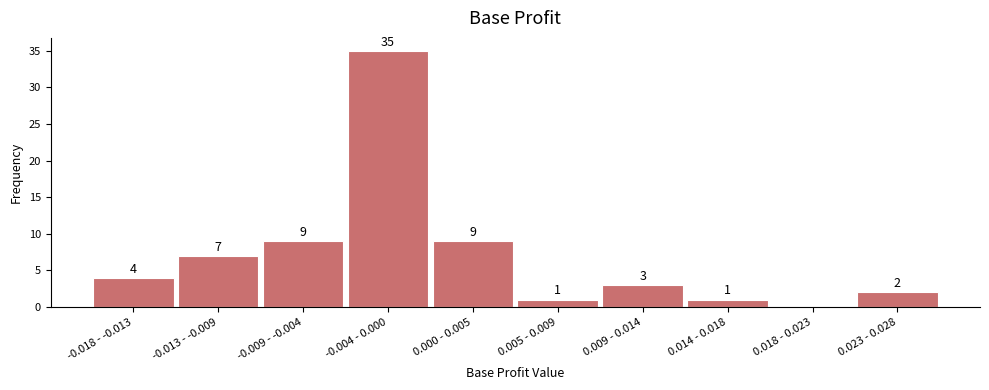

Reading left to right, transcribe all the data shown in this chart.

-0.018 - -0.013=4	-0.013 - -0.009=7	-0.009 - -0.004=9	-0.004 - 0.000=35	0.000 - 0.005=9	0.005 - 0.009=1	0.009 - 0.014=3	0.014 - 0.018=1	0.018 - 0.023=0	0.023 - 0.028=2